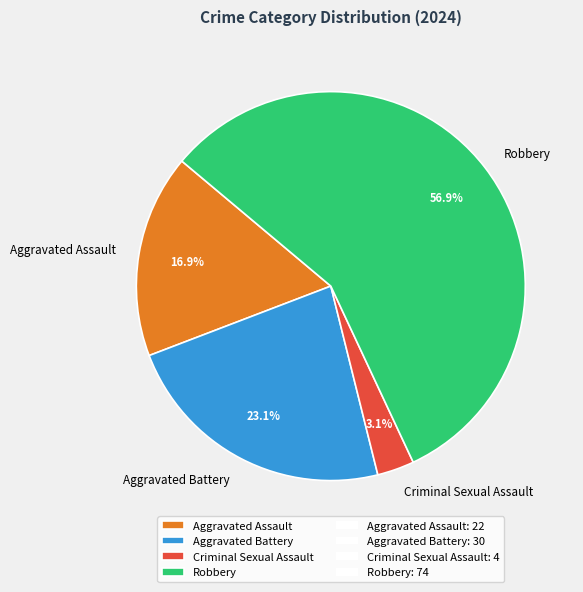

Rank the categories by value from lowest to highest.

Criminal Sexual Assault, Aggravated Assault, Aggravated Battery, Robbery